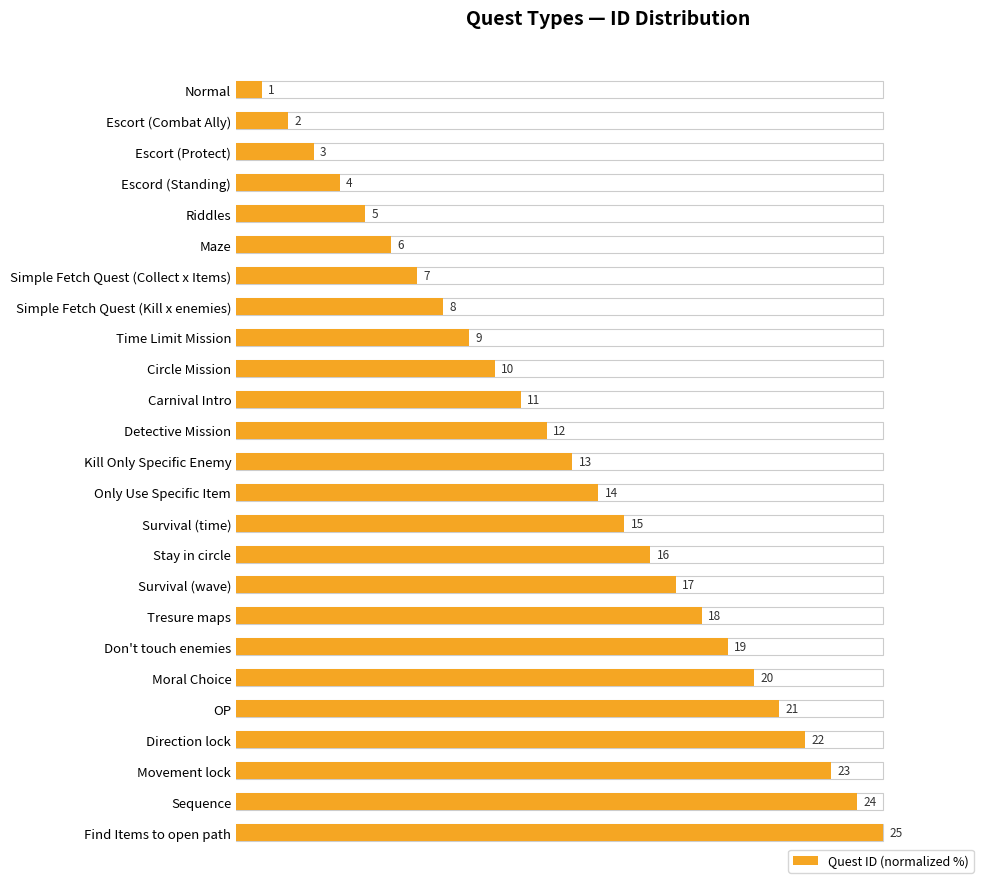

What is the difference between the values at Stay in circle and Simple Fetch Quest (Kill x enemies)?

32.0